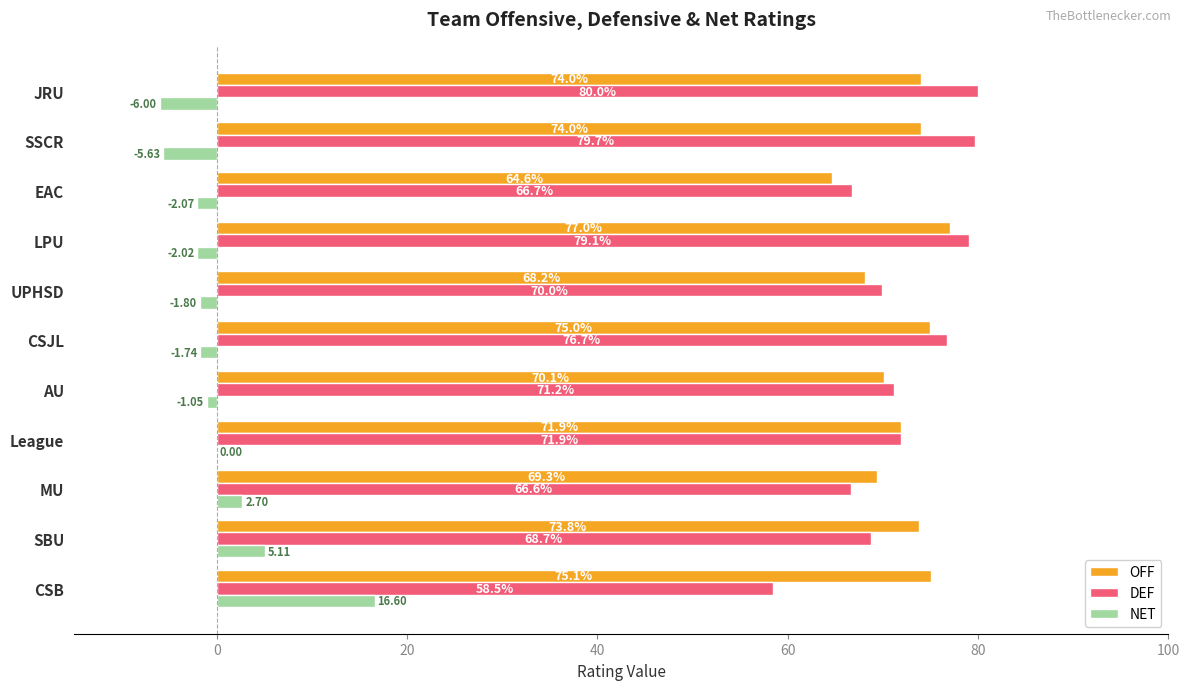

Where is DEF nearest to the value 69?

SBU